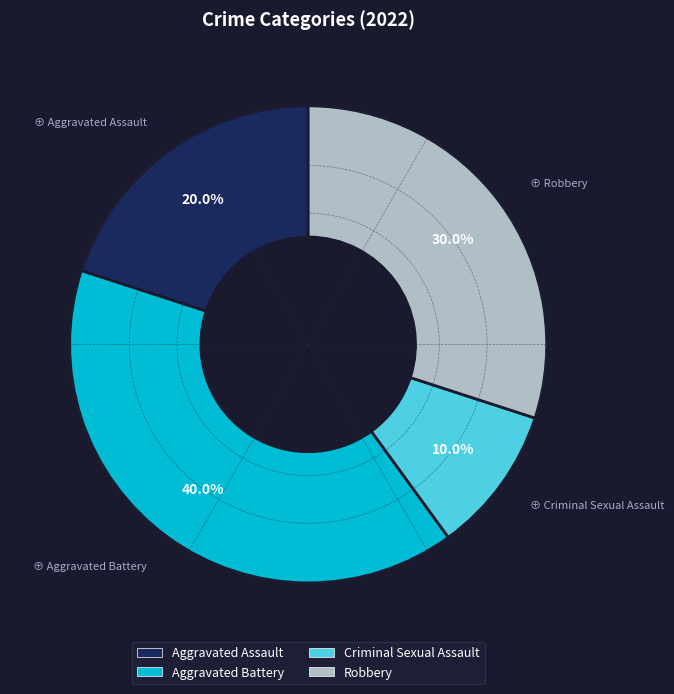

What is the largest slice in the pie chart?

Aggravated Battery